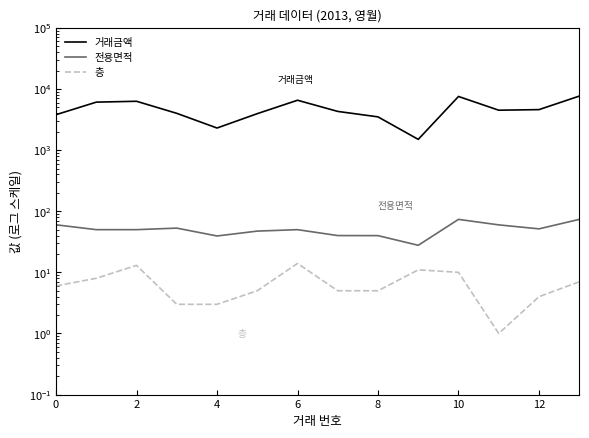

What value does the 전용면적 series have at 8?

39.9